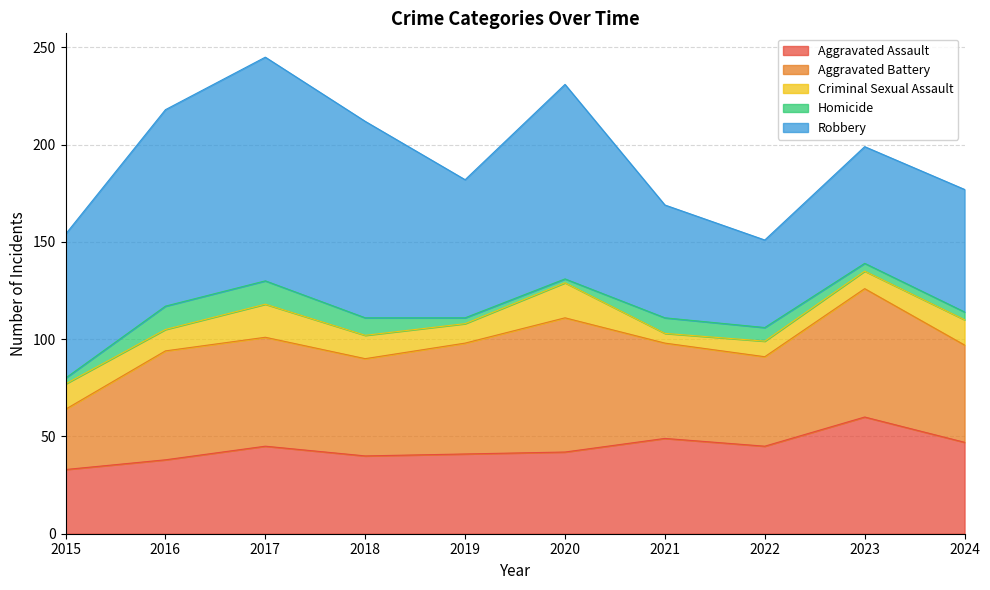

How many lines are shown in the chart?

5